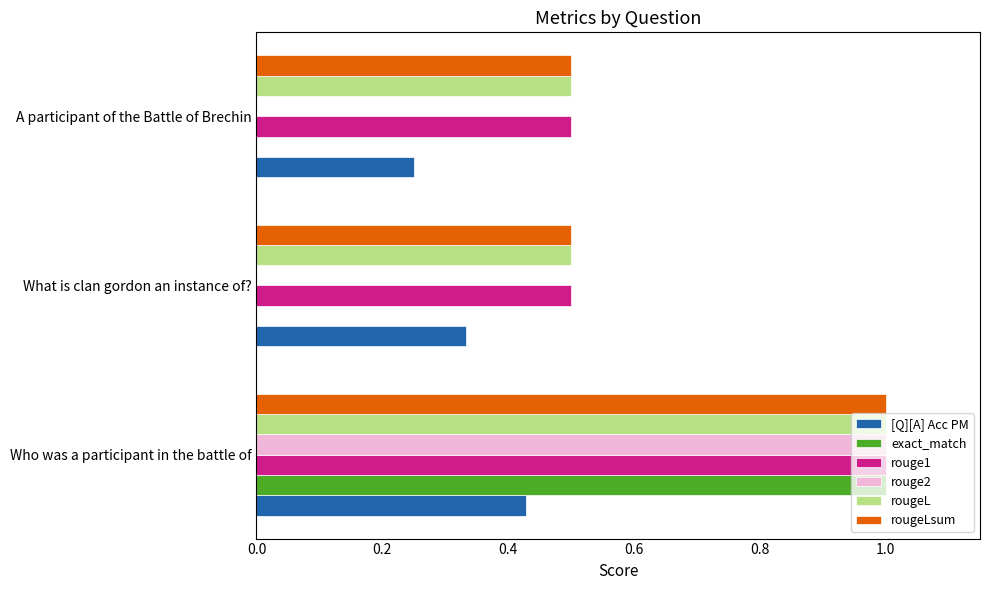

Is it true that rouge1 equals 0.8 at A participant of the Battle of Brechin?

False